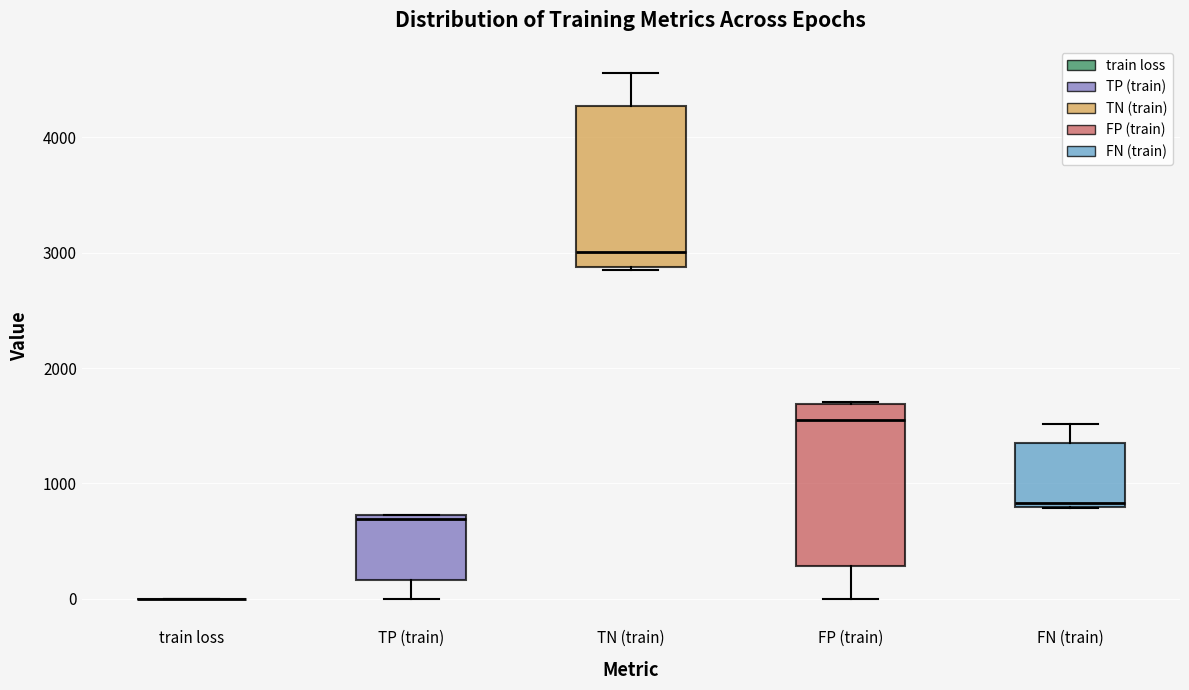

Where is the upper edge of the box for TP (train) on the y-axis? The values are not printed on the chart, so give them approximately, as read against the axis.

700